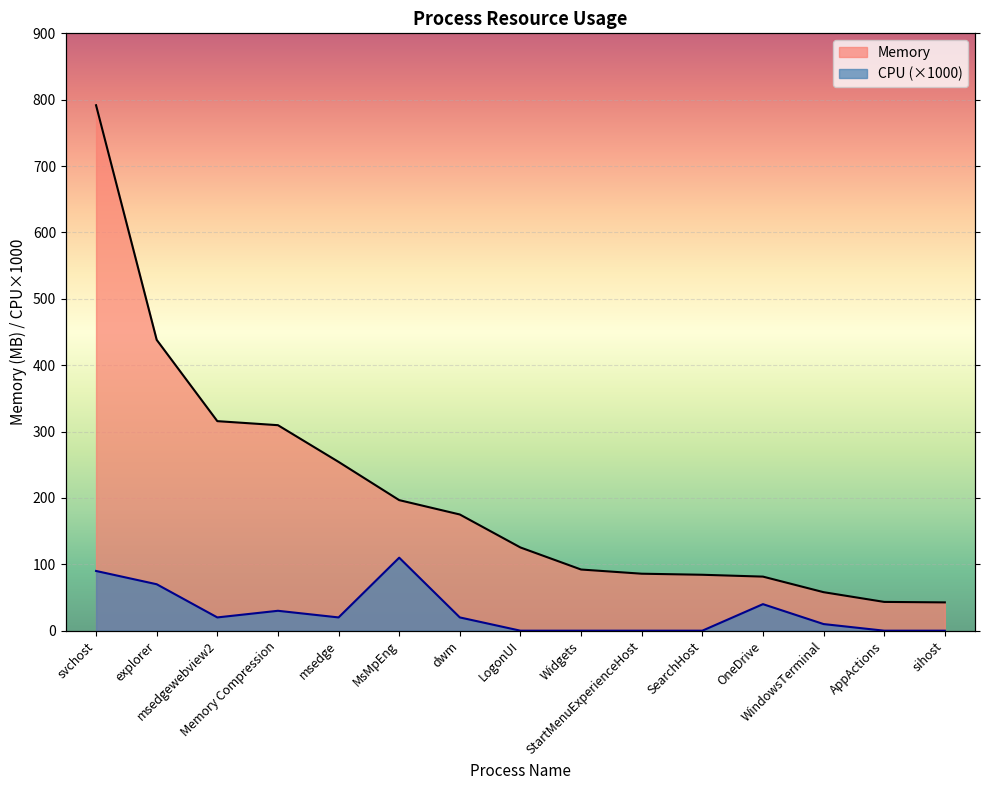

Reading right to left, what are all the values shown in this chart?

CPU: sihost=0.0	AppActions=0.0	WindowsTerminal=10.0	OneDrive=40.0	SearchHost=0.0	StartMenuExperienceHost=0.0	Widgets=0.0	LogonUI=0.0	dwm=20.0	MsMpEng=110.0	msedge=20.0	Memory Compression=30.0	msedgewebview2=20.0	explorer=70.0	svchost=90.0
Memory: sihost=42.6	AppActions=43.4	WindowsTerminal=58.0	OneDrive=81.5	SearchHost=84.3	StartMenuExperienceHost=85.9	Widgets=92.2	LogonUI=125.4	dwm=175.1	MsMpEng=196.7	msedge=254.3	Memory Compression=309.6	msedgewebview2=315.7	explorer=438.2	svchost=791.6